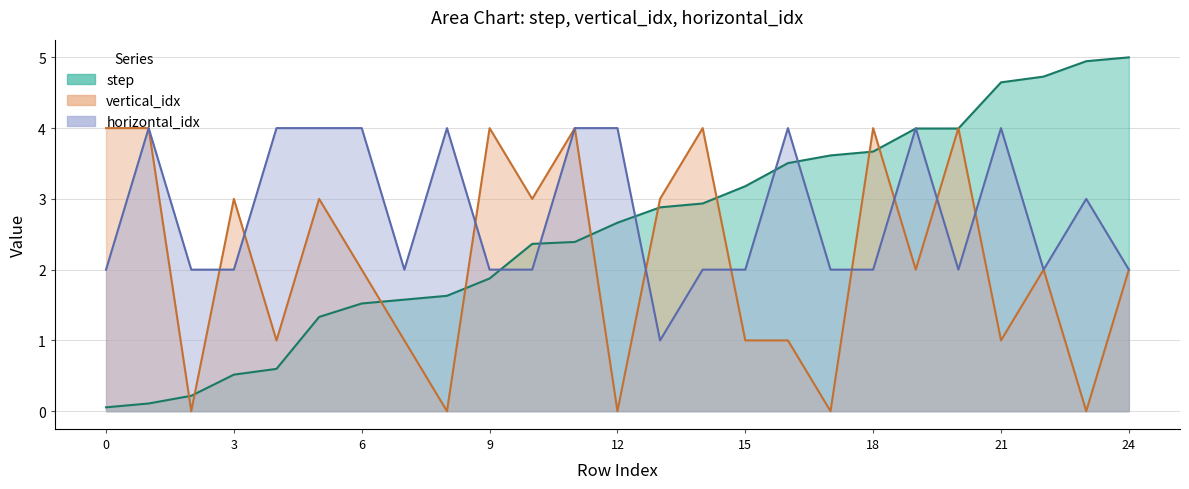

After their last crossing, which series has the higher values: horizontal_idx or vertical_idx?

horizontal_idx